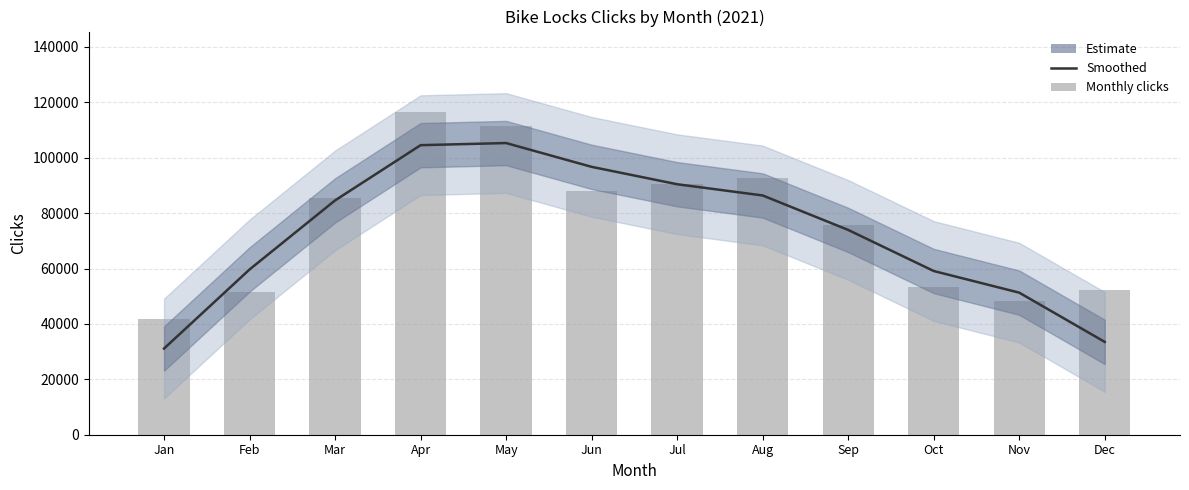

Reading right to left, transcribe all the data shown in this chart.

Smoothed clicks: 33506.7	51282.3	59097.0	73923.7	86365.3	90418.0	96693.3	105284.7	104518.0	84578.0	59652.3	31110.3
clicks (monthly): 52324.0	48196.0	53327.0	75768.0	92676.0	90652.0	87926.0	111502.0	116426.0	85626.0	51682.0	41649.0